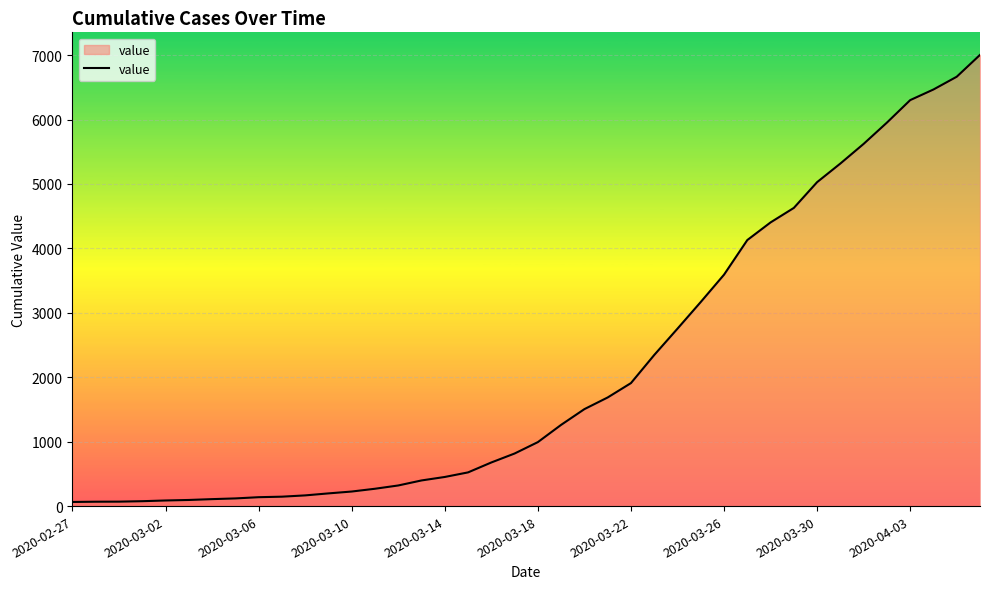

What is the difference between the maximum and minimum values?

6939